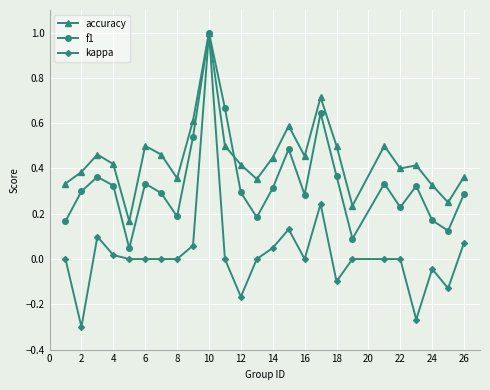

Which series has the largest total across all categories?

accuracy